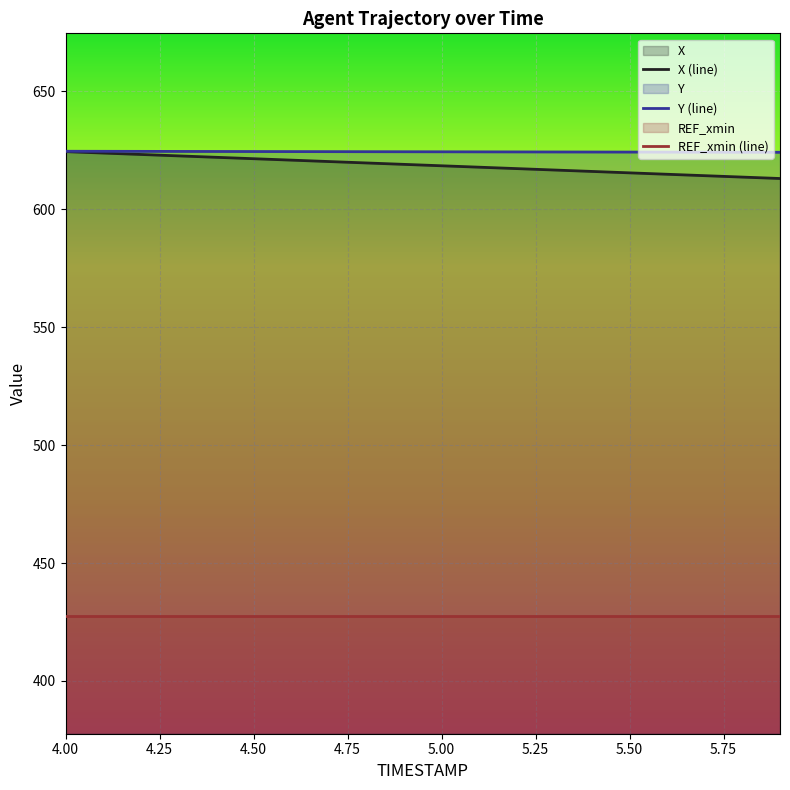

Reading right to left, extract all data points from this chart.

X (line): 613.0	613.6	614.2	614.8	615.4	616.0	616.6	617.2	617.8	618.4	619.0	619.6	620.2	620.8	621.4	622.0	622.6	623.2	623.8	624.4
Y (line): 624.1	624.2	624.2	624.2	624.2	624.3	624.3	624.3	624.3	624.3	624.4	624.4	624.4	624.4	624.5	624.5	624.5	624.5	624.6	624.6
REF_xmin (line): 427.6	427.6	427.6	427.6	427.6	427.6	427.6	427.6	427.6	427.6	427.6	427.6	427.6	427.6	427.6	427.6	427.6	427.6	427.6	427.6